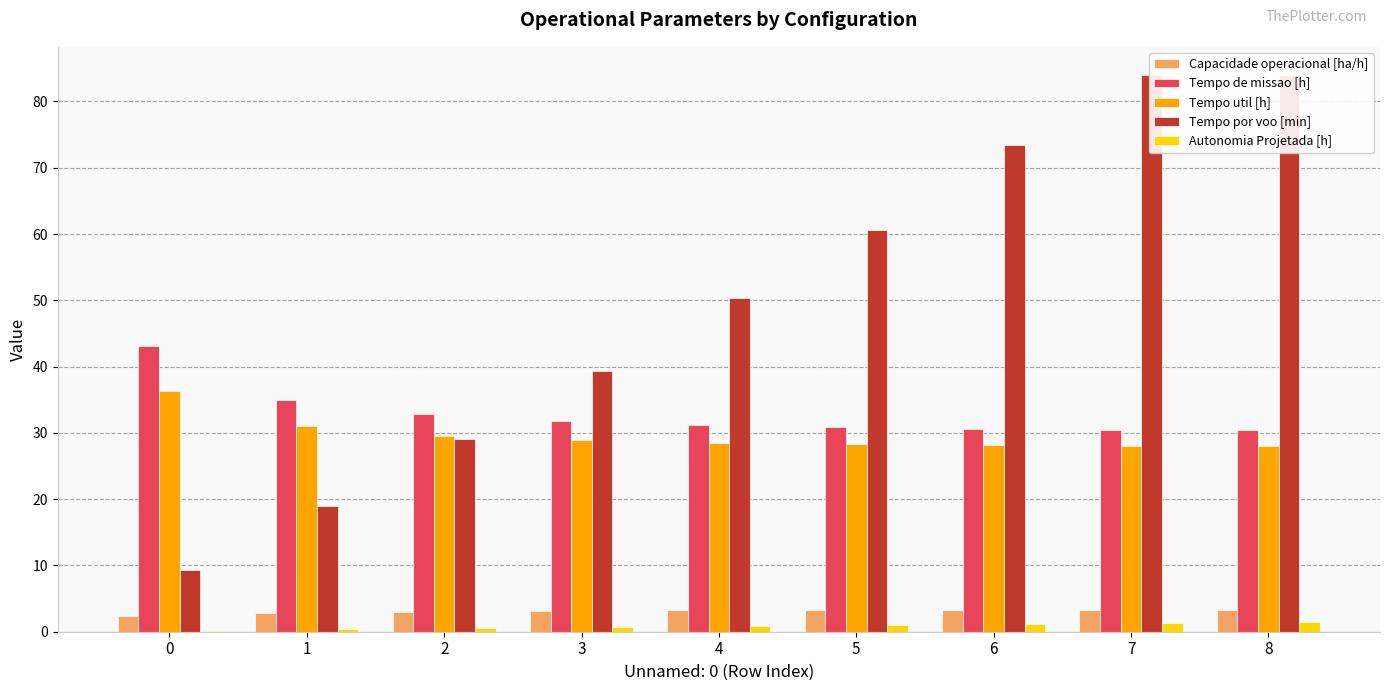

Count the number of categories in the chart.

9